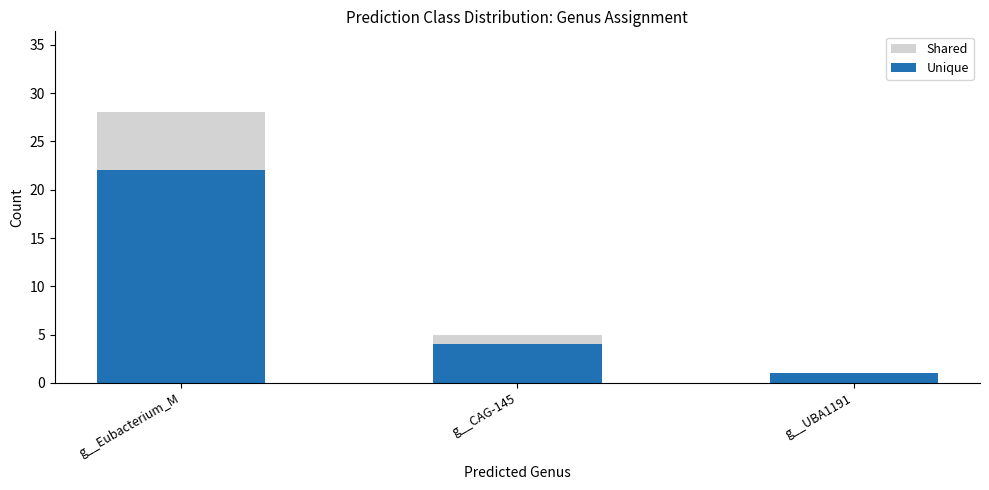

Reading left to right, extract all data points from this chart.

Shared: g__Eubacterium_M=28	g__CAG-145=5	g__UBA1191=1
Unique: g__Eubacterium_M=22	g__CAG-145=4	g__UBA1191=1